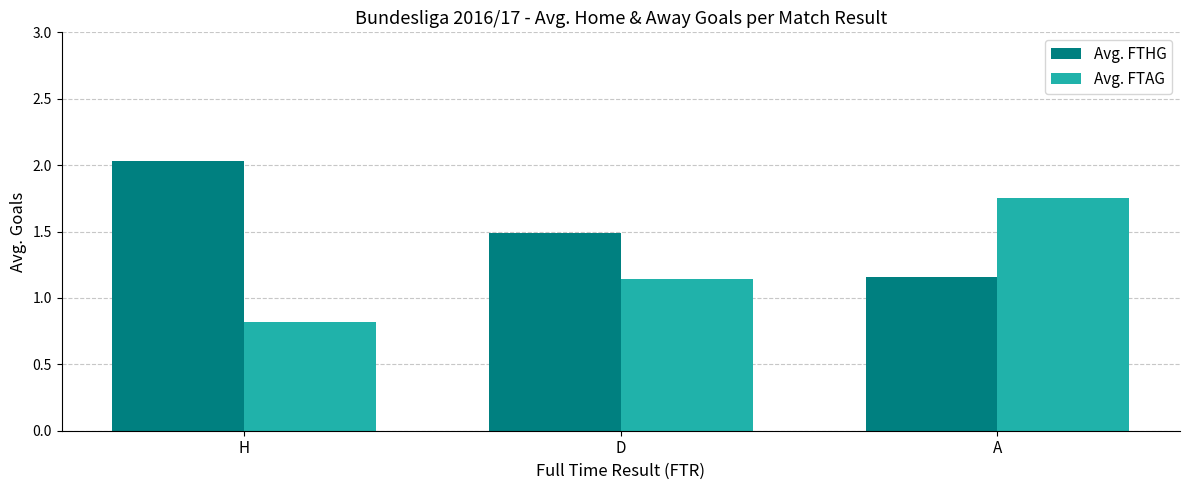

At which category is the sum across all series the highest?

A